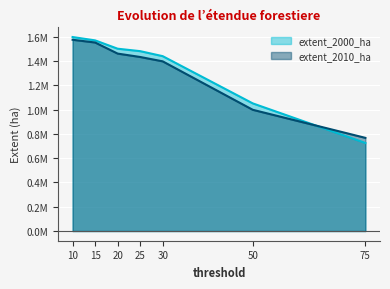

Which category has the highest value in the extent_2010_ha series?

10